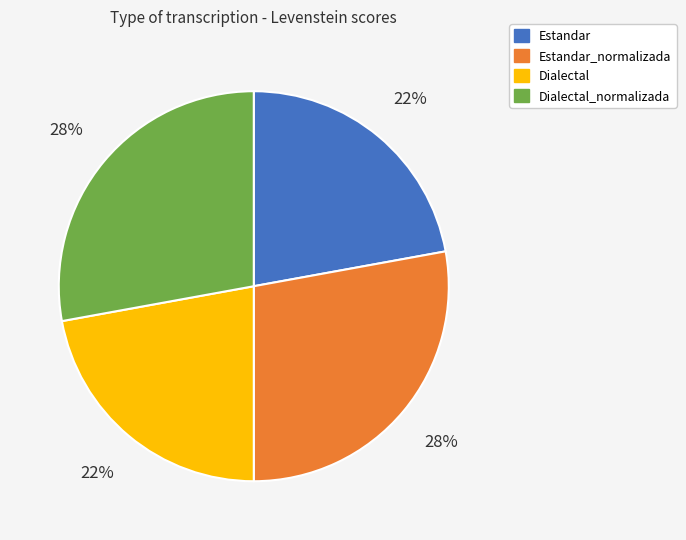

To the nearest percent, what is the difference between the largest and smallest slice percentages?

6%